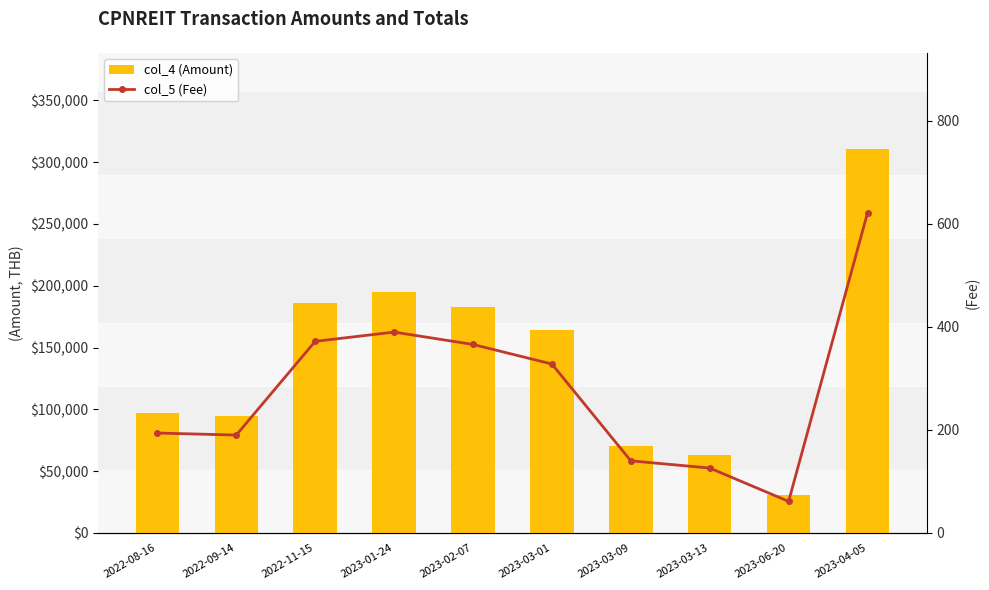

What is the value of the col_5 (Fee) bar at the 3rd from the left?

372.0